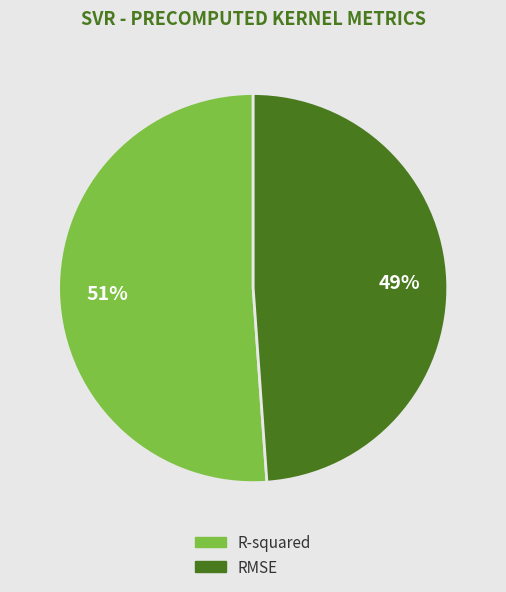

Combined, do RMSE and R-squared account for over 50%?

Yes